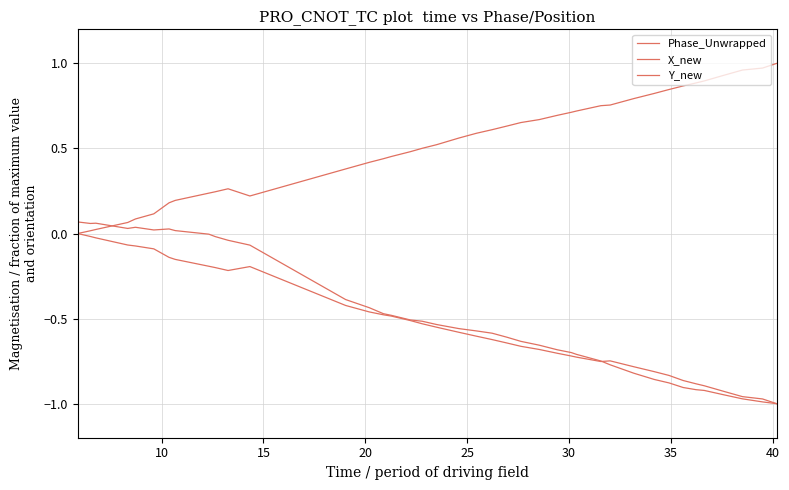

What is the difference between the maximum and minimum values in the Phase_Unwrapped series?

1.1